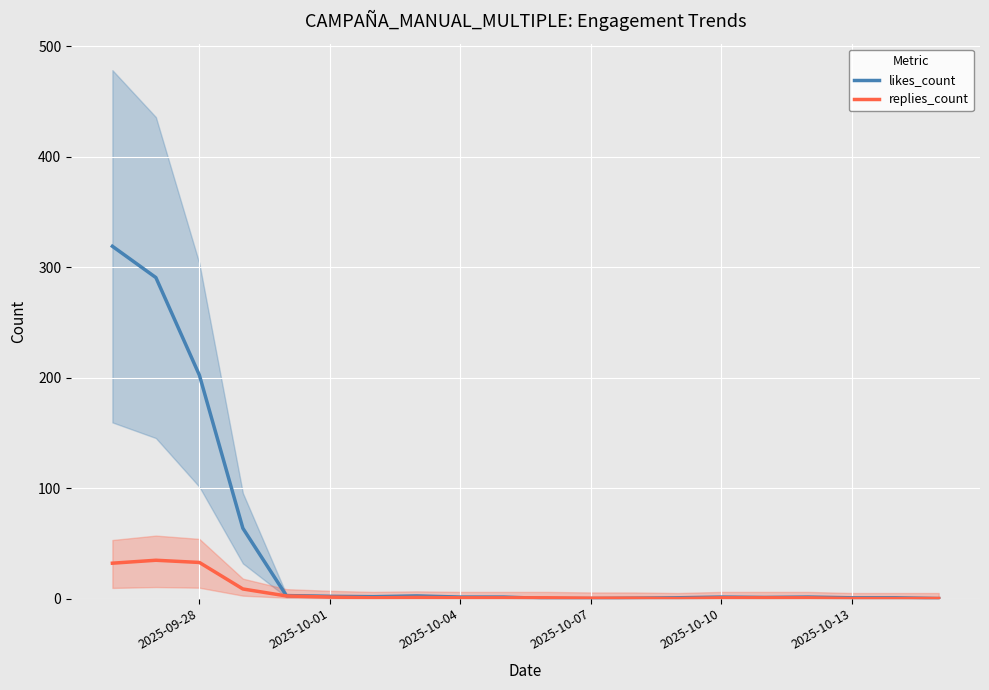

The likes_count series shows 0.7 at 2025-10-13. True or false?

True